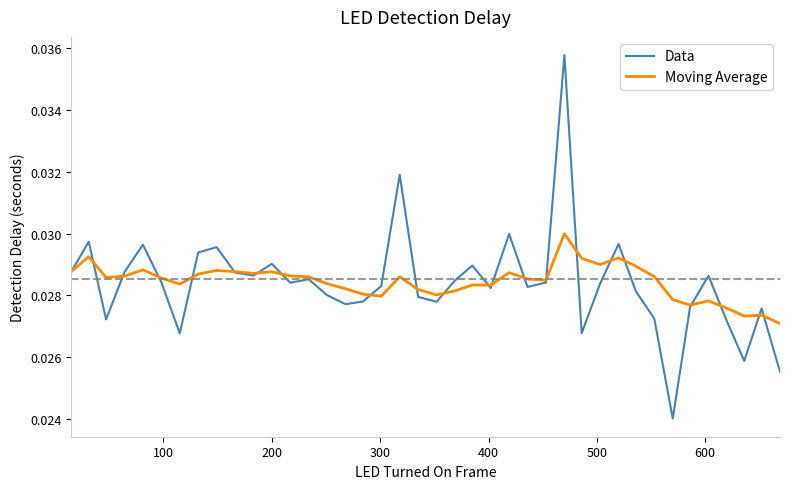

Which series has the widest spread of values?

Data